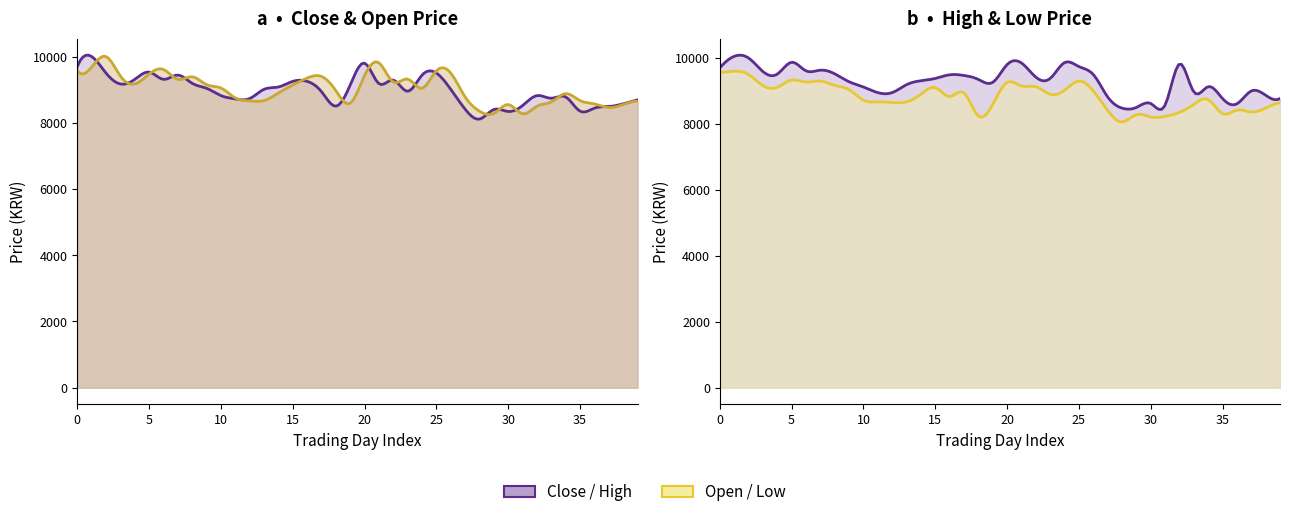

True or false: Open and Low intersect in this chart.

False